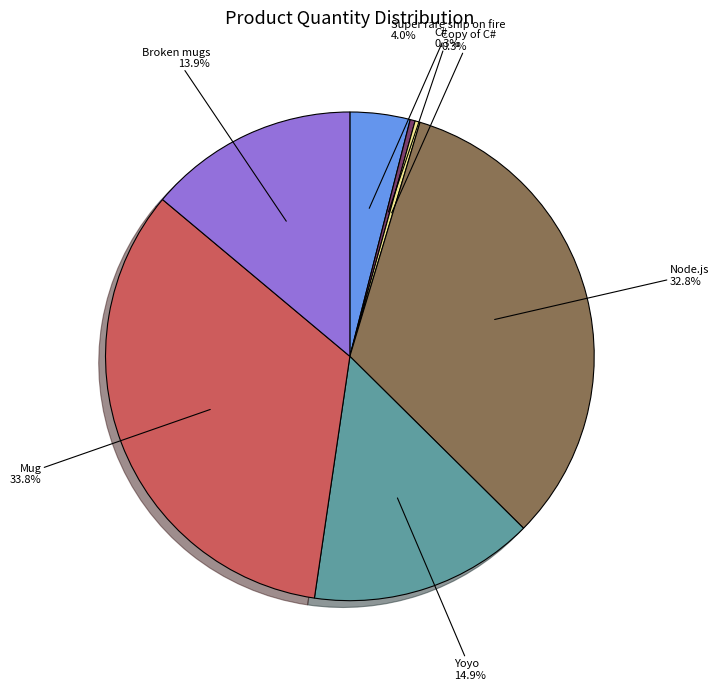

Is the sum of Node.js and Mug greater than half?

Yes